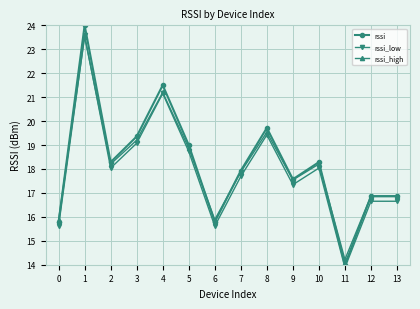

What is the highest value of the rssi_high series?

23.5